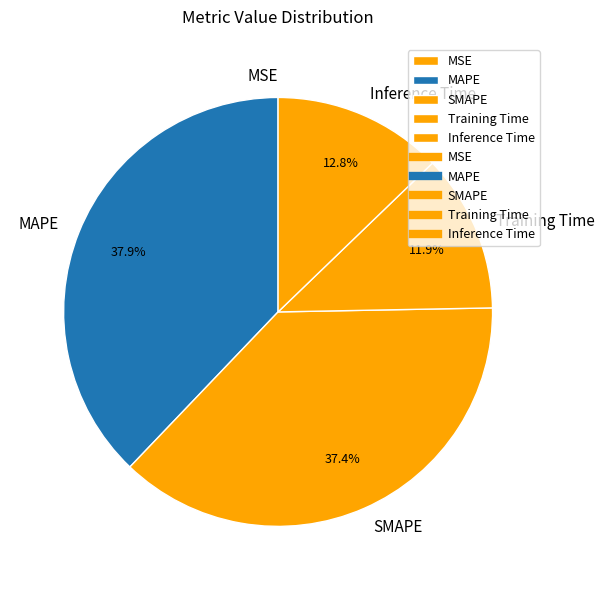

How much of the chart is everything except MAPE?

62.1%